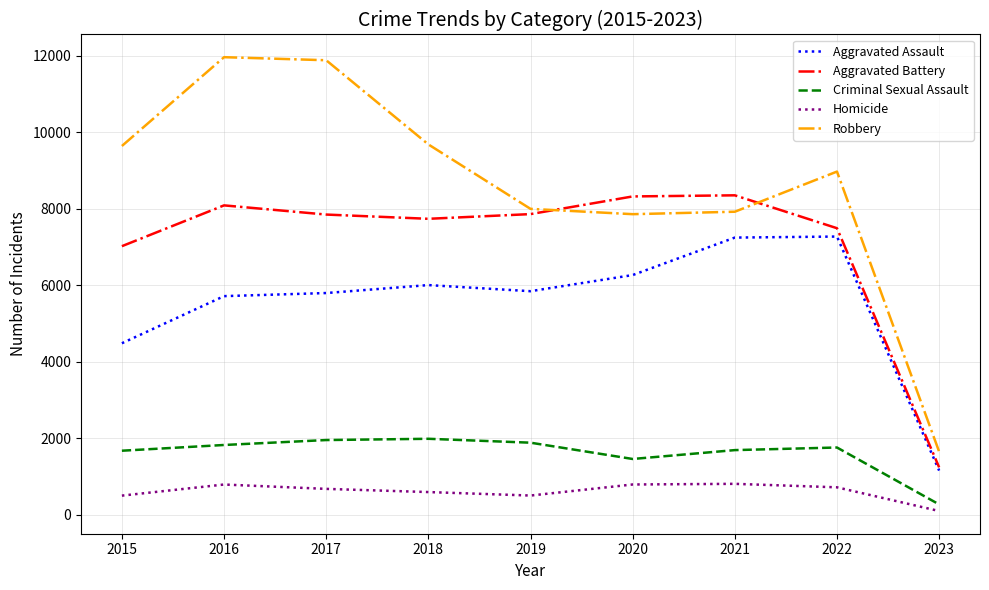

What is the smallest value displayed?

93